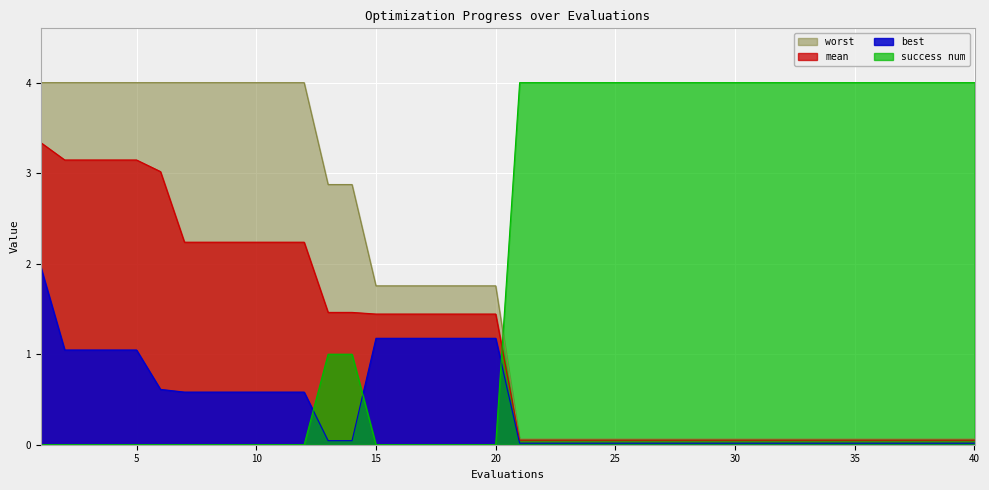

Which series has the largest total across all categories?

success num